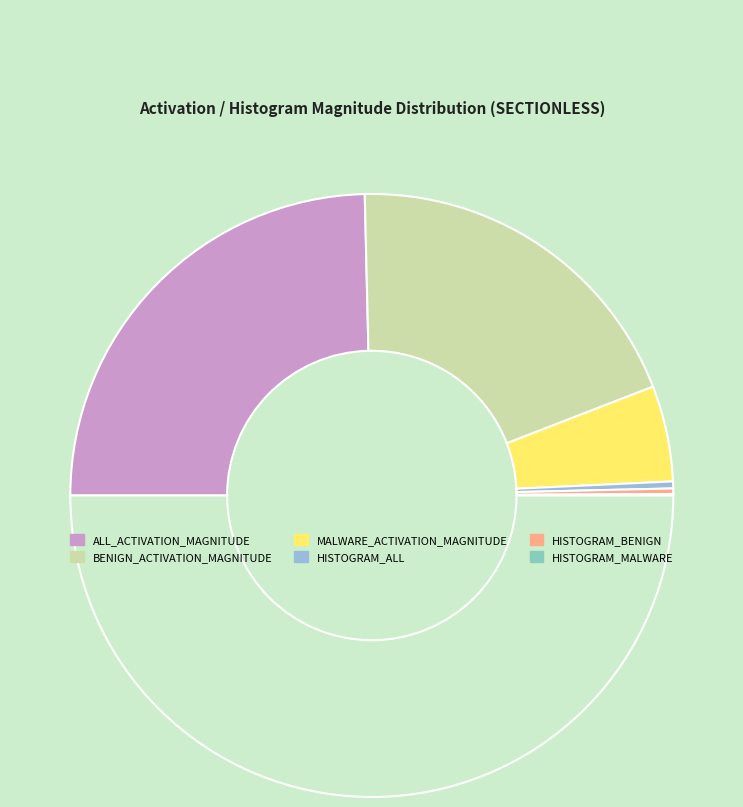

Count the number of slices in the pie.

6